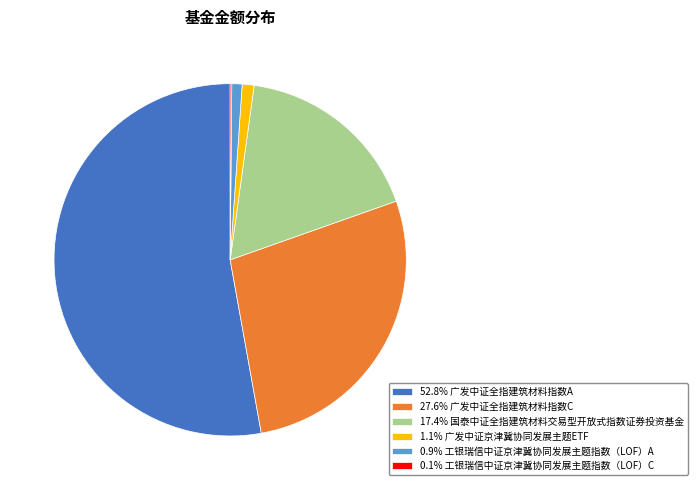

Combined, do 1.1% 广发中证京津冀协同发展主题ETF and 27.6% 广发中证全指建筑材料指数C account for over 50%?

No